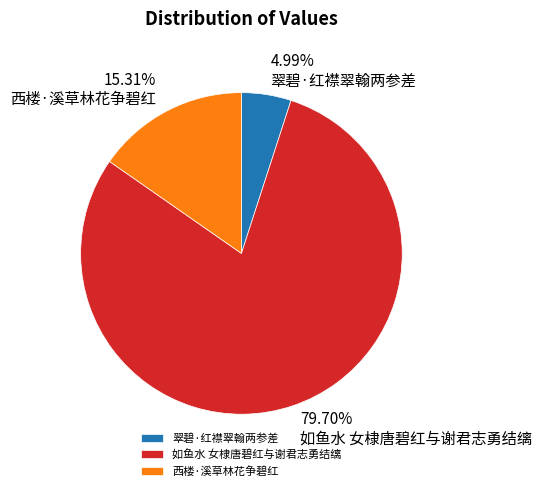

Is it true that 如鱼水 女棣唐碧红与谢君志勇结缡 is 72% of the pie?

False